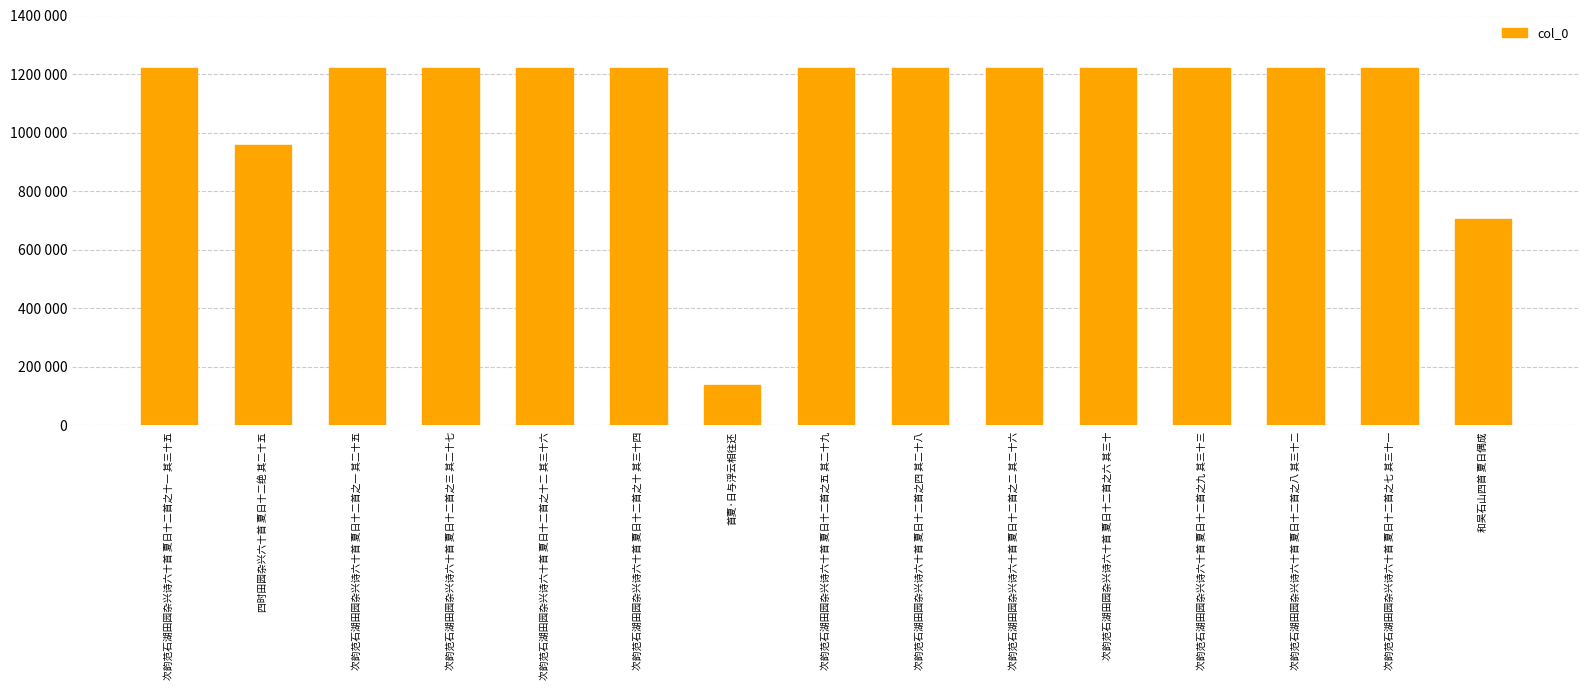

At which label does the data first exceed 1221328?

次韵范石湖田园杂兴诗六十首 夏日十二首之十一 其三十五